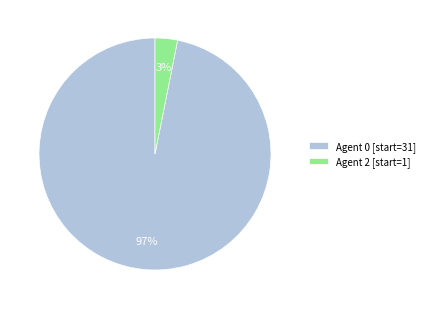

Is there any slice that represents more than half of the pie?

Yes